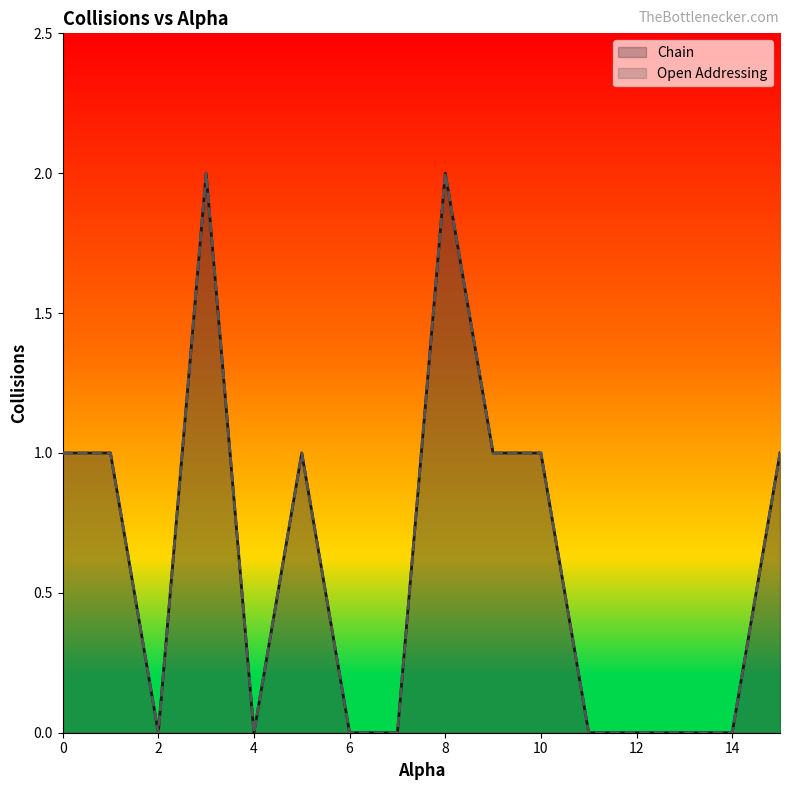

Where is the first local minimum for Open Addressing?

2.0